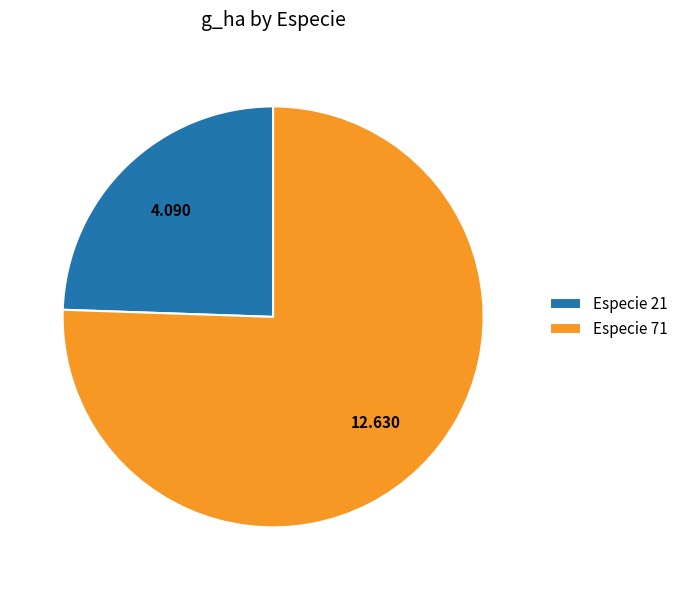

Does any single category account for the majority?

Yes